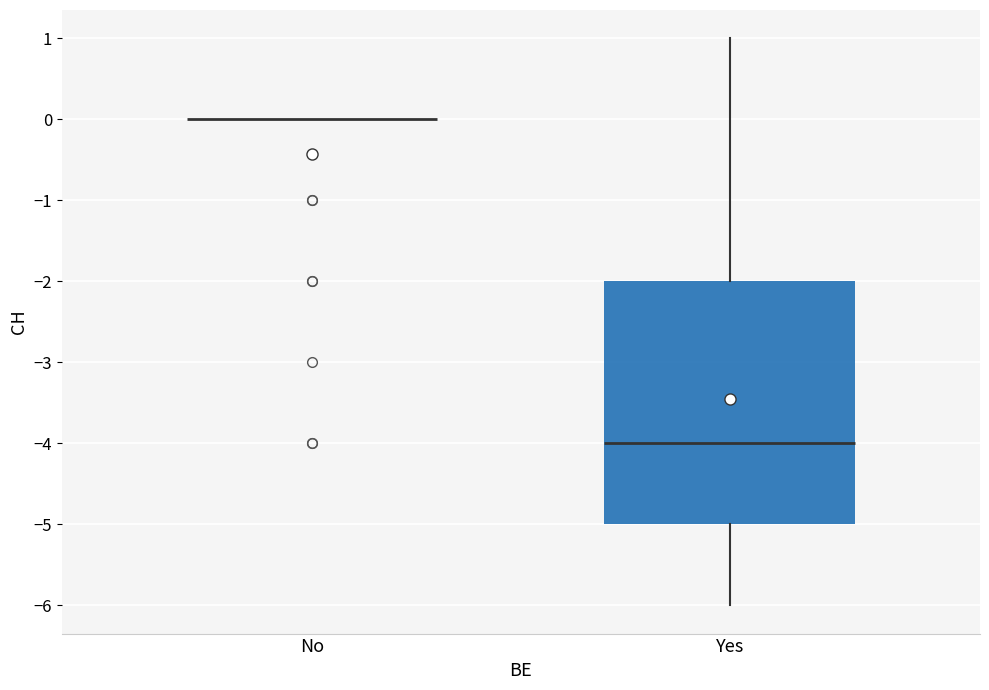

Reading left to right, read every box against the y-axis: the position of its median line, the range the box covers, and the ends of its whiskers. The values are not printed on the chart, so give them approximately, as read against the axis.

No: box collapsed to a line at 0, whiskers 0 to 0
Yes: median -4, box -5 to -2, whiskers -6 to 1